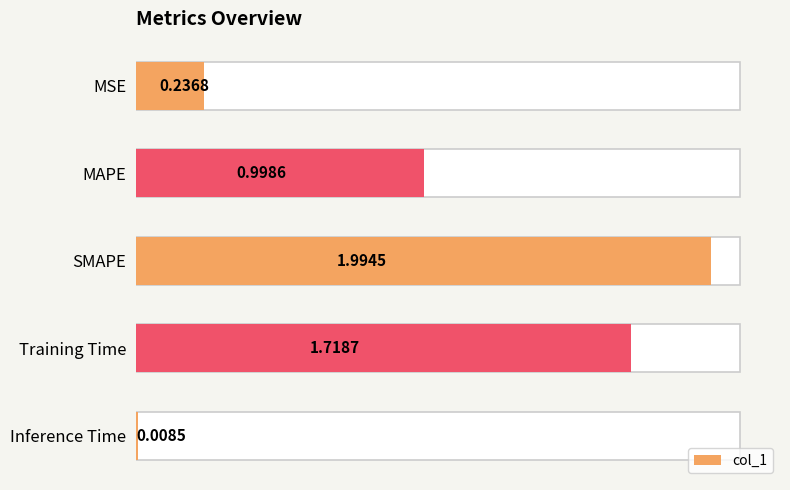

Count the number of data series in this chart.

1